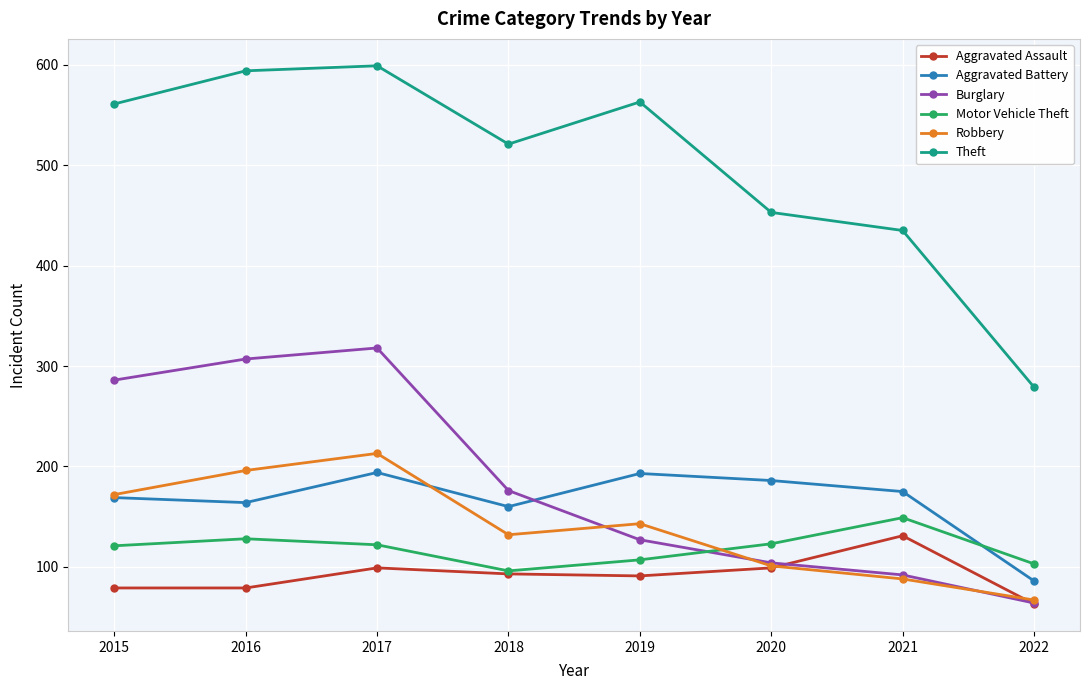

At which category is the sum across all series the highest?

2017